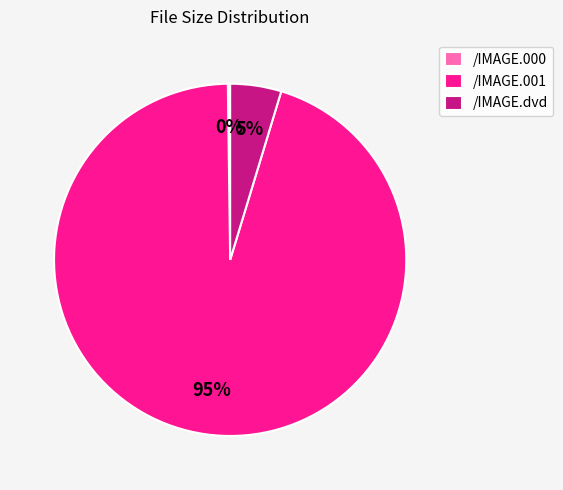

What percentage is the /IMAGE.001 slice, to the nearest percent?

95%